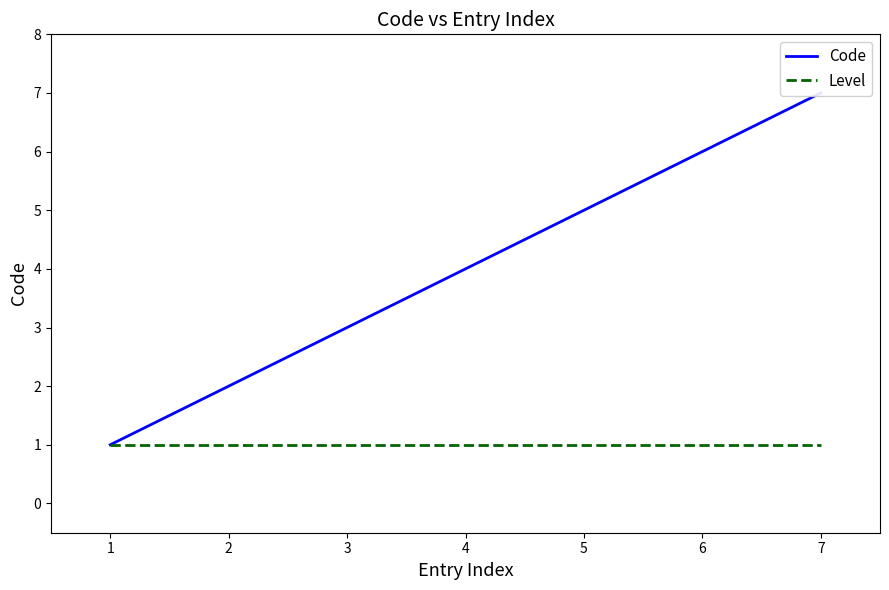

At how many categories does at least one series exceed 1?

6